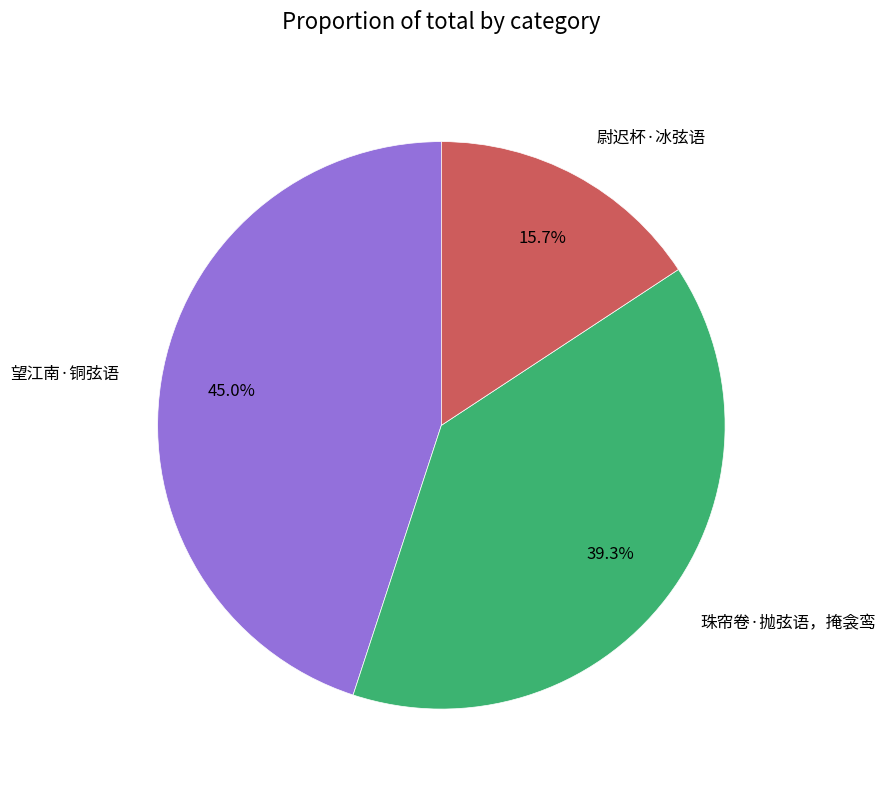

How many slices are in this pie chart?

3